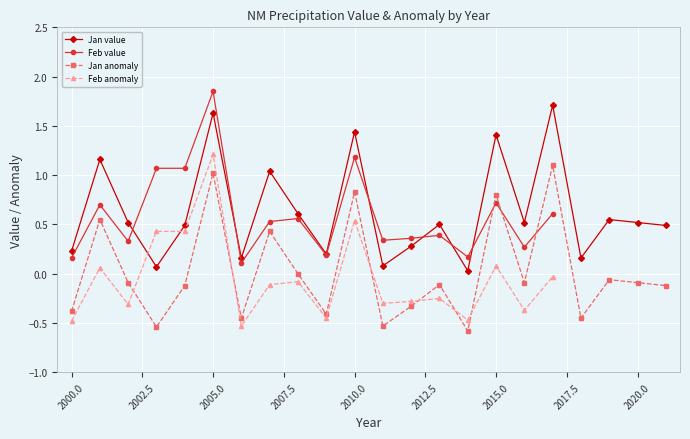

What is the difference between the second highest and second lowest values in the Jan value series?

1.6